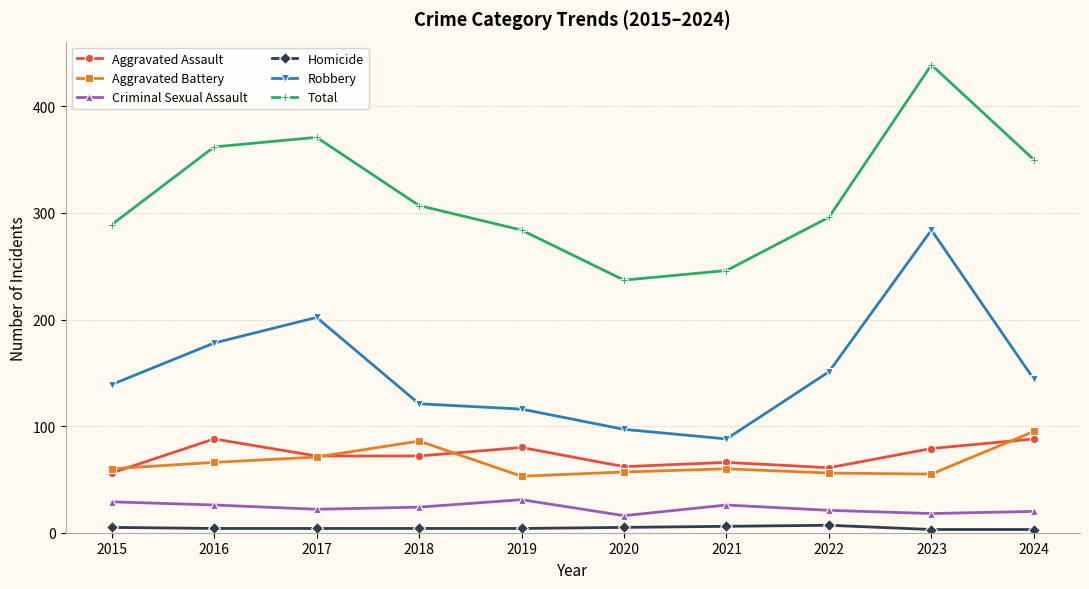

What is the difference between the Criminal Sexual Assault values at 2020 and 2021?

10